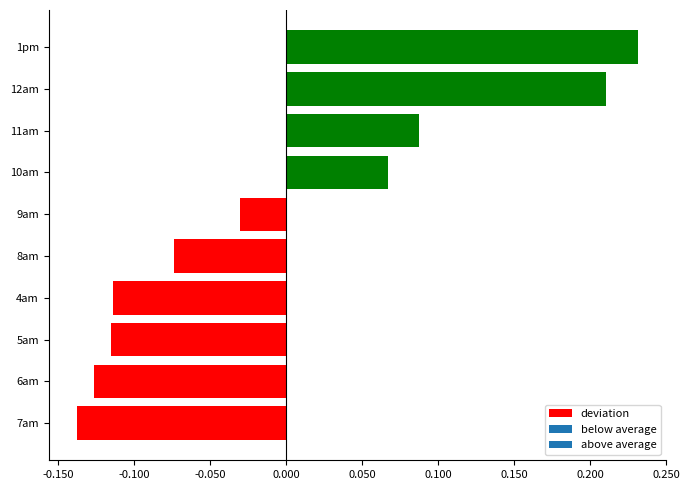

At which category does the chart reach its minimum across all series?

7am